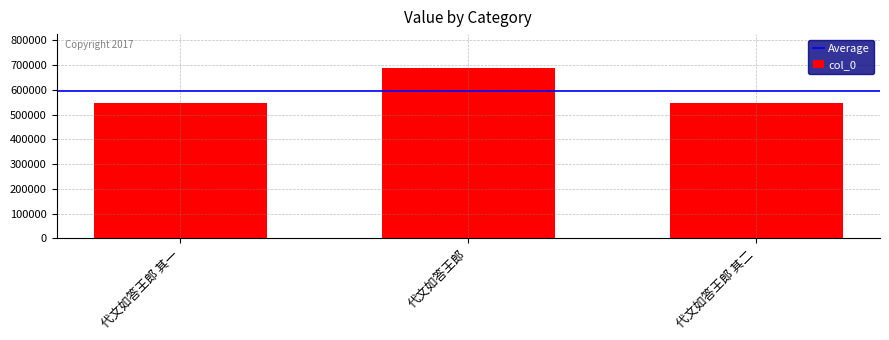

True or false: the data shows 687587 at 代文如答王郎.

True